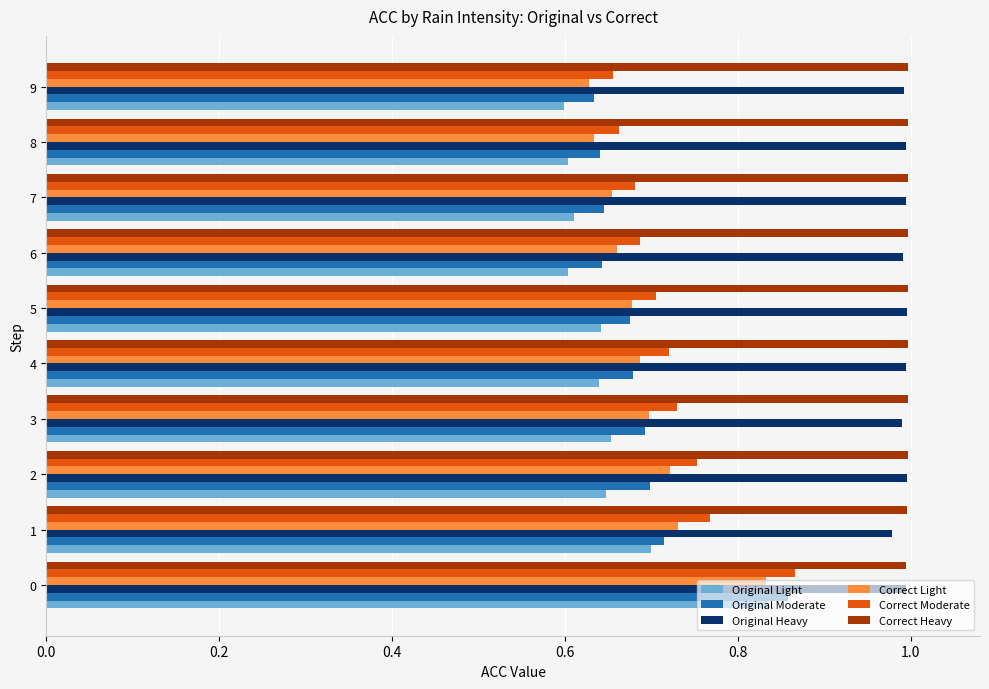

At how many categories does at least one series exceed 0?

10